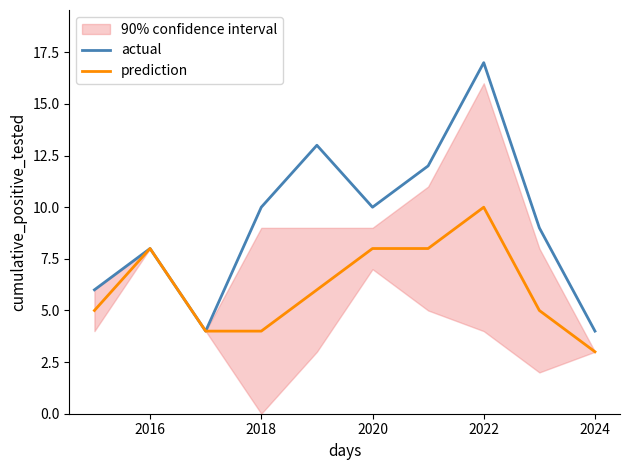

What is the value of the actual point at the 6th from the left?

10